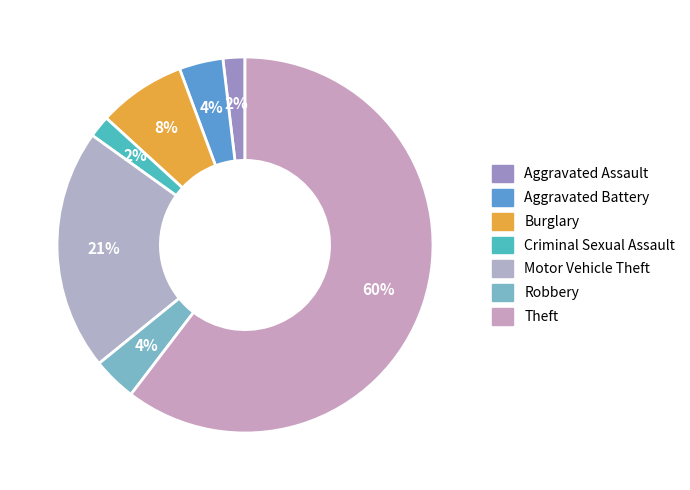

Rank the categories by value from lowest to highest.

Aggravated Assault, Criminal Sexual Assault, Aggravated Battery, Robbery, Burglary, Motor Vehicle Theft, Theft